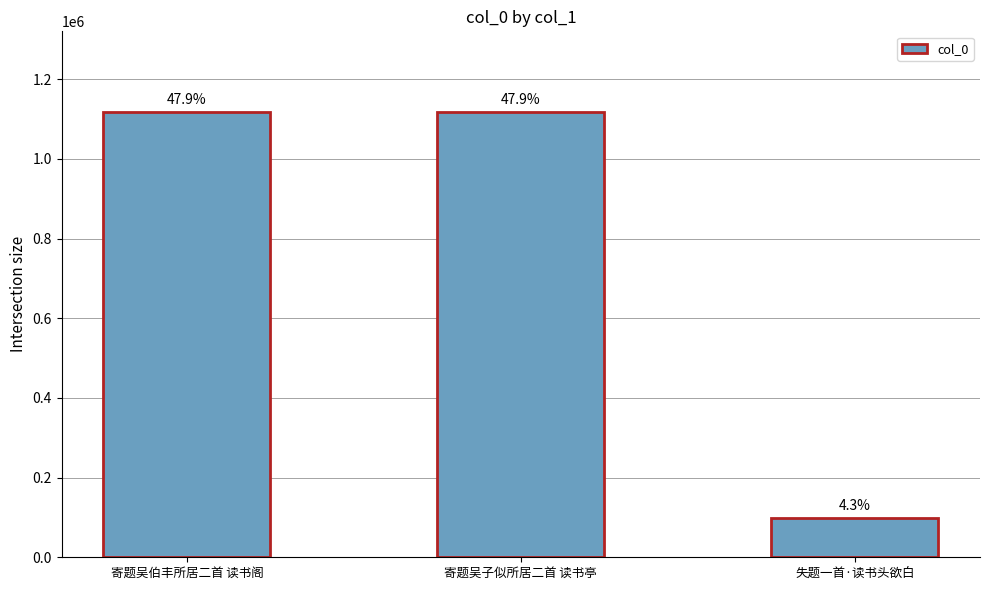

What is the difference between the values at 寄题吴伯丰所居二首 读书阁 and 寄题吴子似所居二首 读书亭?

1